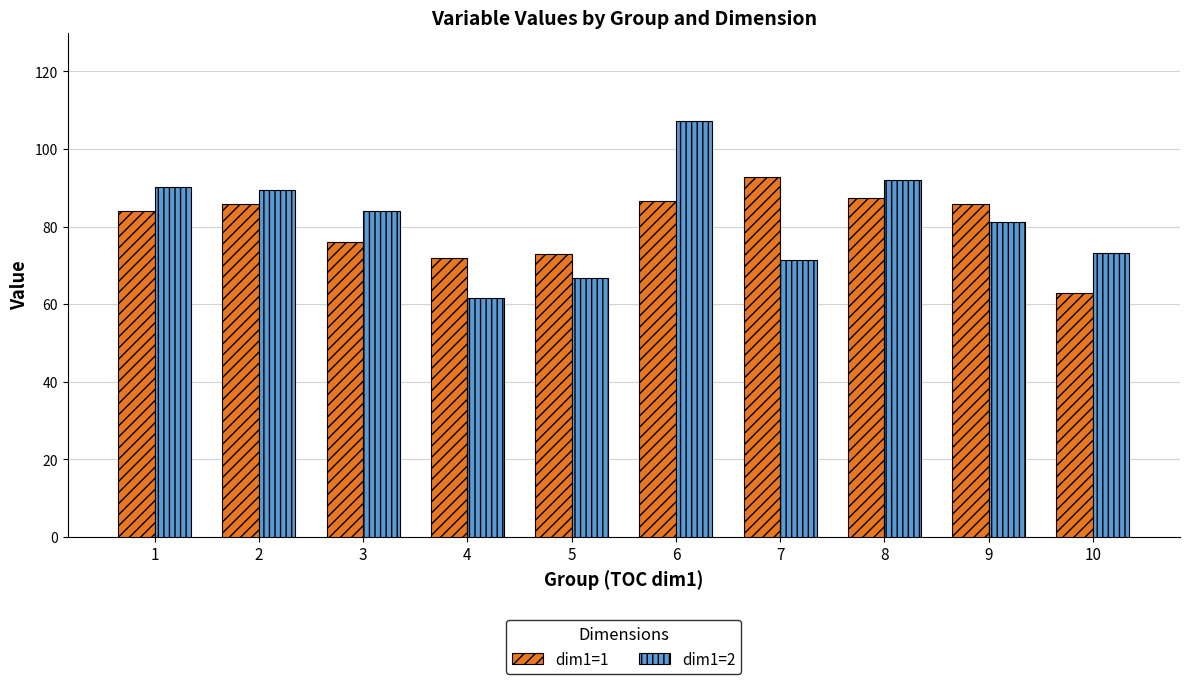

What is the difference between the second highest and minimum values in the dim1=2 series?

30.4